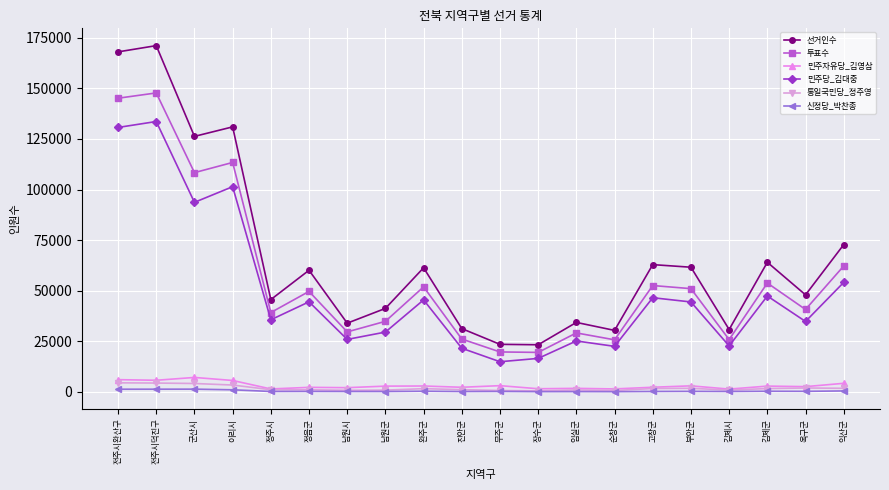

What are all the series names shown in the legend?

선거인수, 투표수, 민주자유당_김영삼, 민주당_김대중, 통일국민당_정주영, 신정당_박찬종